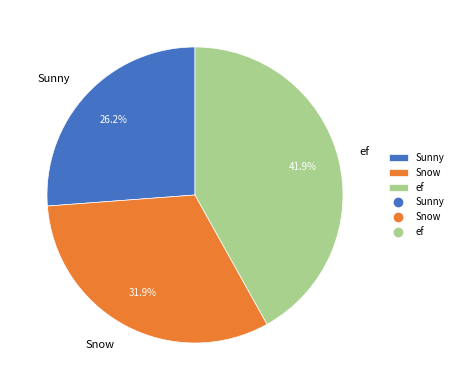

Is the sum of Sunny and ef greater than half?

Yes